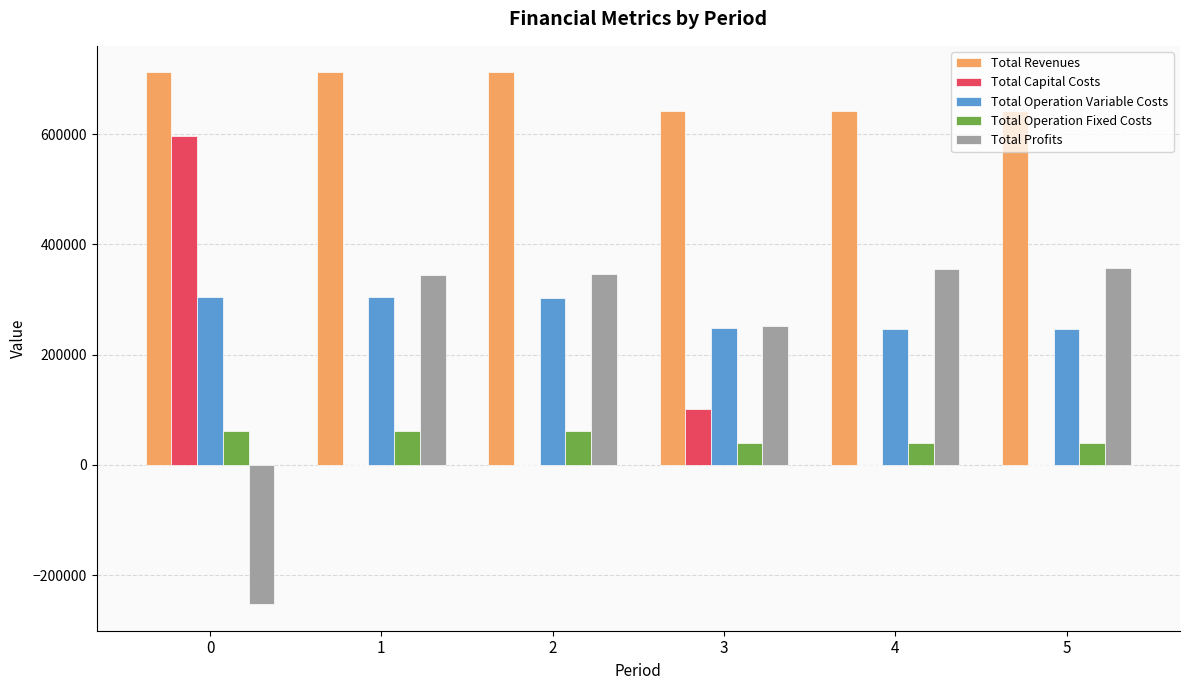

Count the Total Capital Costs values in the range 0 to 102400.

5